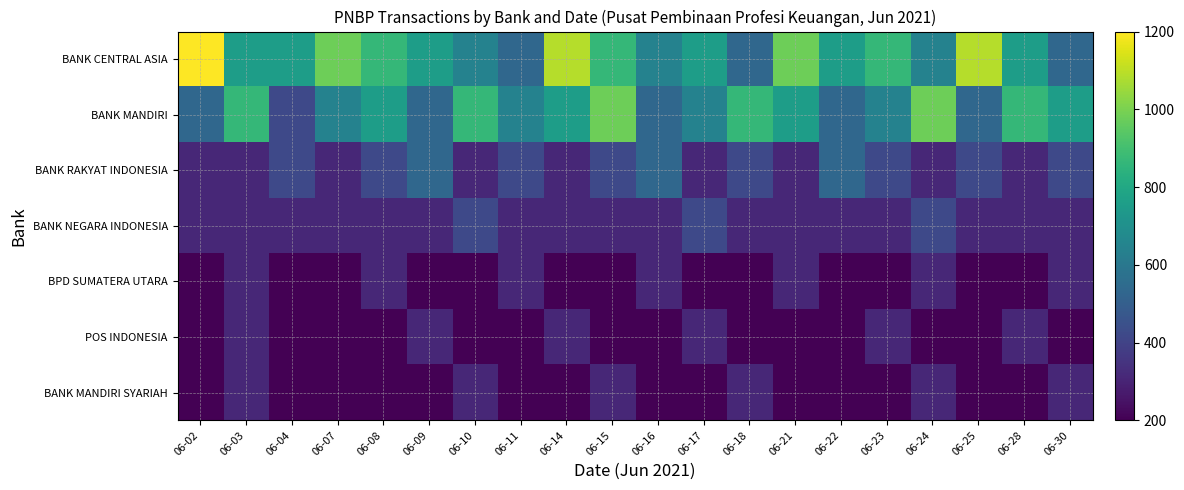

Reading right to left, what are all the values shown in this chart?

BANK CENTRAL ASIA: 06-30=533.3	06-28=755.6	06-25=1088.9	06-24=644.4	06-23=866.7	06-22=755.6	06-21=977.8	06-18=533.3	06-17=755.6	06-16=644.4	06-15=866.7	06-14=1088.9	06-11=533.3	06-10=644.4	06-09=755.6	06-08=866.7	06-07=977.8	06-04=755.6	06-03=755.6	06-02=1200.0
BANK MANDIRI: 06-30=755.6	06-28=866.7	06-25=533.3	06-24=977.8	06-23=644.4	06-22=533.3	06-21=755.6	06-18=866.7	06-17=644.4	06-16=533.3	06-15=977.8	06-14=755.6	06-11=644.4	06-10=866.7	06-09=533.3	06-08=755.6	06-07=644.4	06-04=422.2	06-03=866.7	06-02=533.3
BANK RAKYAT INDONESIA: 06-30=422.2	06-28=311.1	06-25=422.2	06-24=311.1	06-23=422.2	06-22=533.3	06-21=311.1	06-18=422.2	06-17=311.1	06-16=533.3	06-15=422.2	06-14=311.1	06-11=422.2	06-10=311.1	06-09=533.3	06-08=422.2	06-07=311.1	06-04=422.2	06-03=311.1	06-02=311.1
BANK NEGARA INDONESIA: 06-30=311.1	06-28=311.1	06-25=311.1	06-24=422.2	06-23=311.1	06-22=311.1	06-21=311.1	06-18=311.1	06-17=422.2	06-16=311.1	06-15=311.1	06-14=311.1	06-11=311.1	06-10=422.2	06-09=311.1	06-08=311.1	06-07=311.1	06-04=311.1	06-03=311.1	06-02=311.1
BPD SUMATERA UTARA: 06-30=311.1	06-28=200.0	06-25=200.0	06-24=311.1	06-23=200.0	06-22=200.0	06-21=311.1	06-18=200.0	06-17=200.0	06-16=311.1	06-15=200.0	06-14=200.0	06-11=311.1	06-10=200.0	06-09=200.0	06-08=311.1	06-07=200.0	06-04=200.0	06-03=311.1	06-02=200.0
POS INDONESIA: 06-30=200.0	06-28=311.1	06-25=200.0	06-24=200.0	06-23=311.1	06-22=200.0	06-21=200.0	06-18=200.0	06-17=311.1	06-16=200.0	06-15=200.0	06-14=311.1	06-11=200.0	06-10=200.0	06-09=311.1	06-08=200.0	06-07=200.0	06-04=200.0	06-03=311.1	06-02=200.0
BANK MANDIRI SYARIAH: 06-30=311.1	06-28=200.0	06-25=200.0	06-24=311.1	06-23=200.0	06-22=200.0	06-21=200.0	06-18=311.1	06-17=200.0	06-16=200.0	06-15=311.1	06-14=200.0	06-11=200.0	06-10=311.1	06-09=200.0	06-08=200.0	06-07=200.0	06-04=200.0	06-03=311.1	06-02=200.0